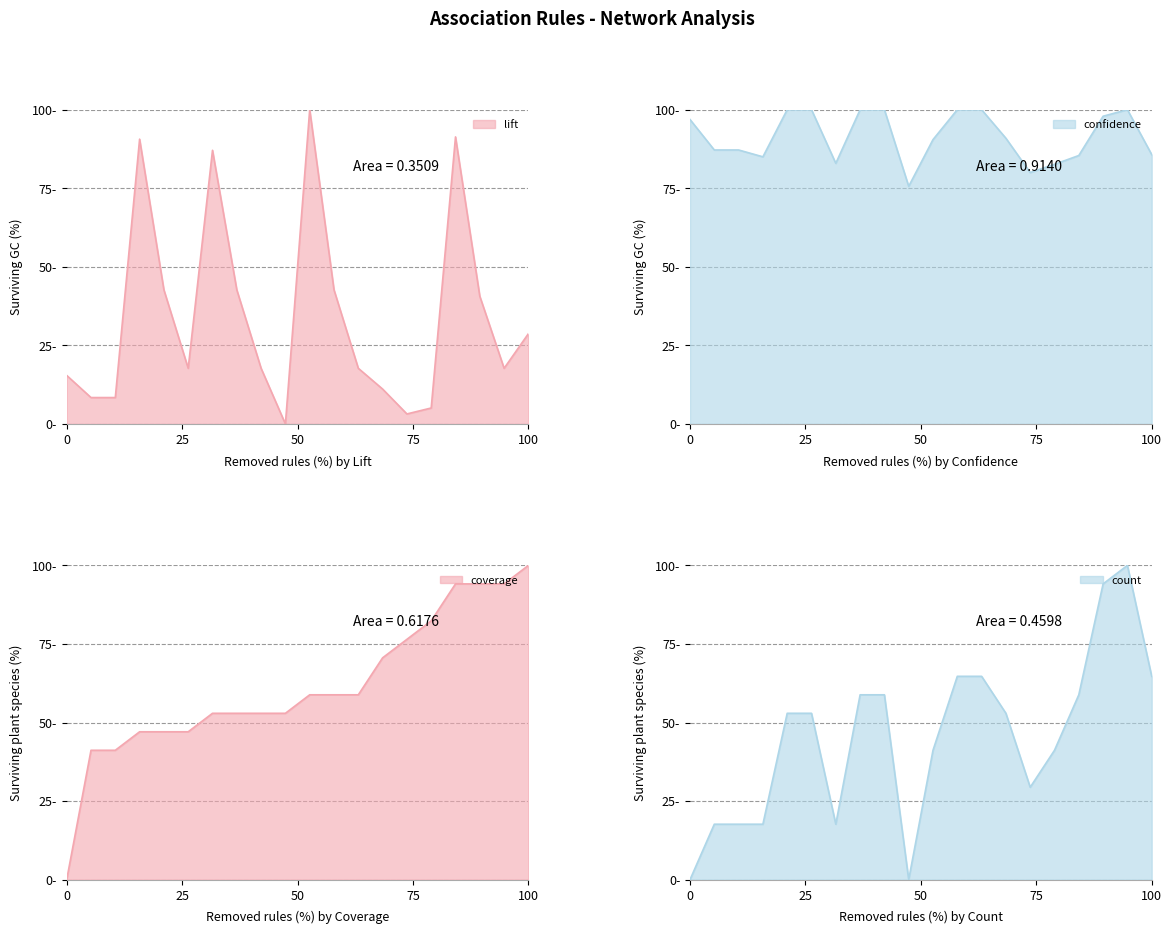

Count the number of data series in this chart.

4